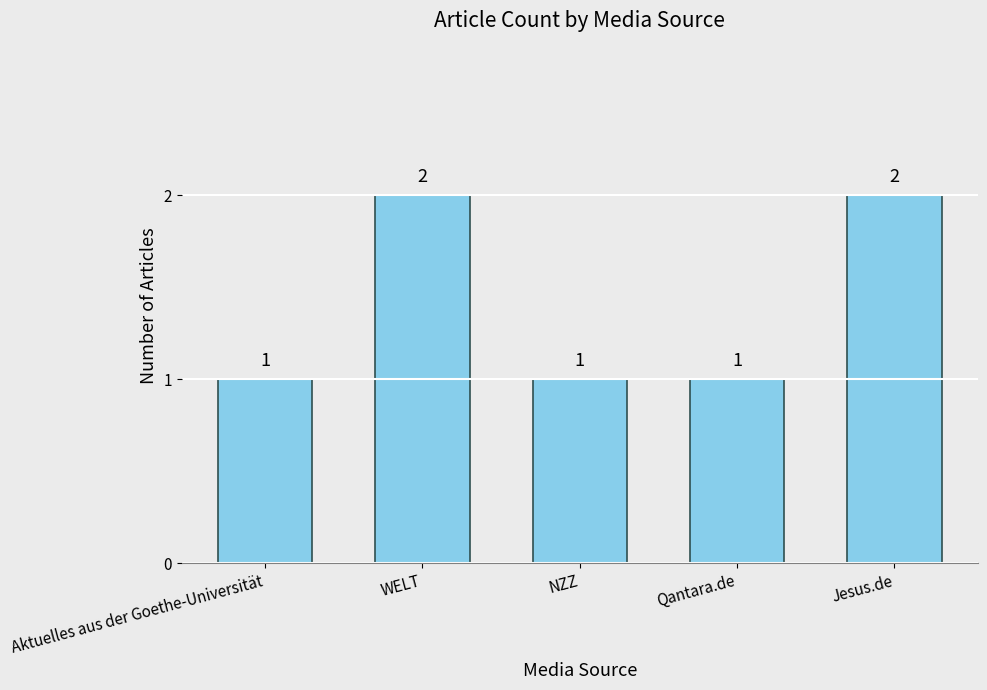

Approximately how many times larger is the value at WELT compared to Qantara.de?

2.0